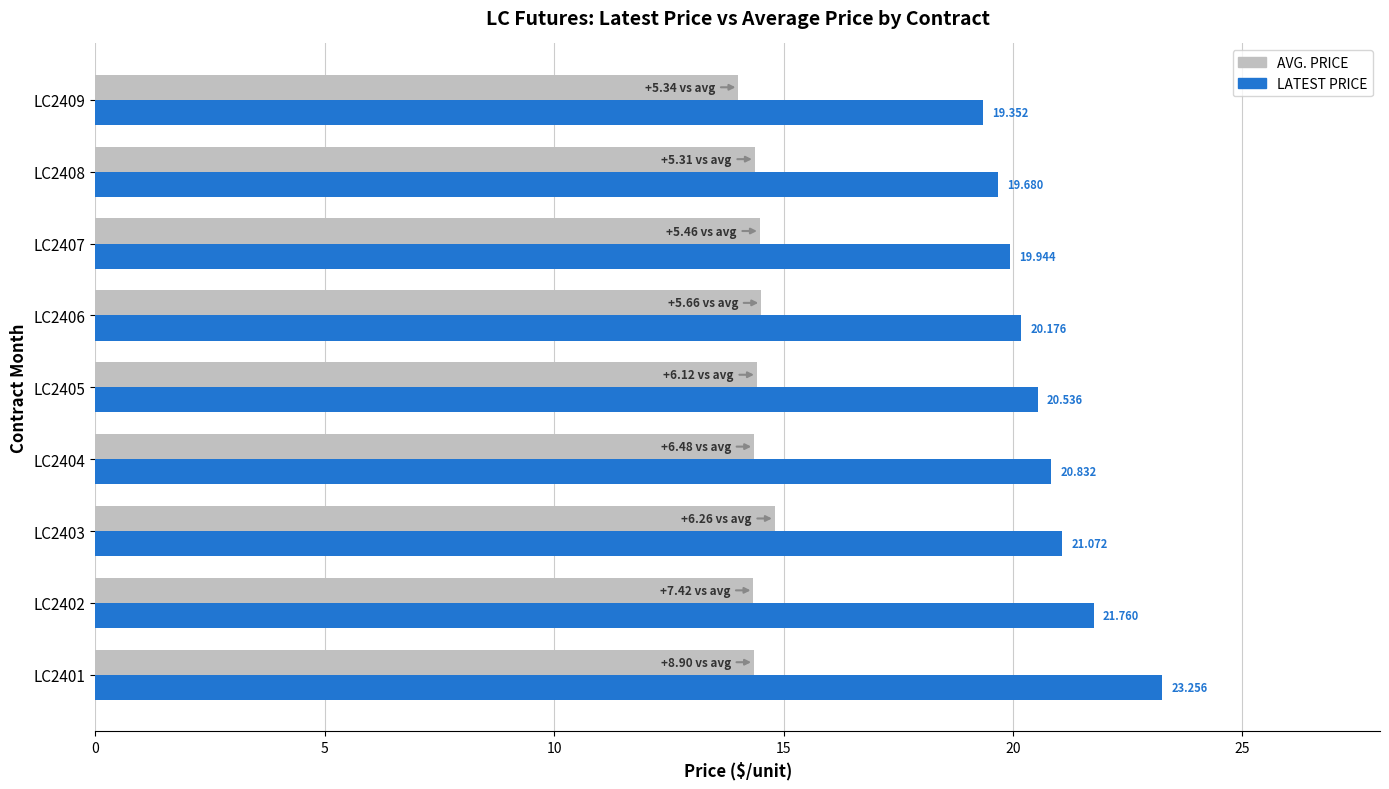

Which series has the largest total across all categories?

LATEST PRICE